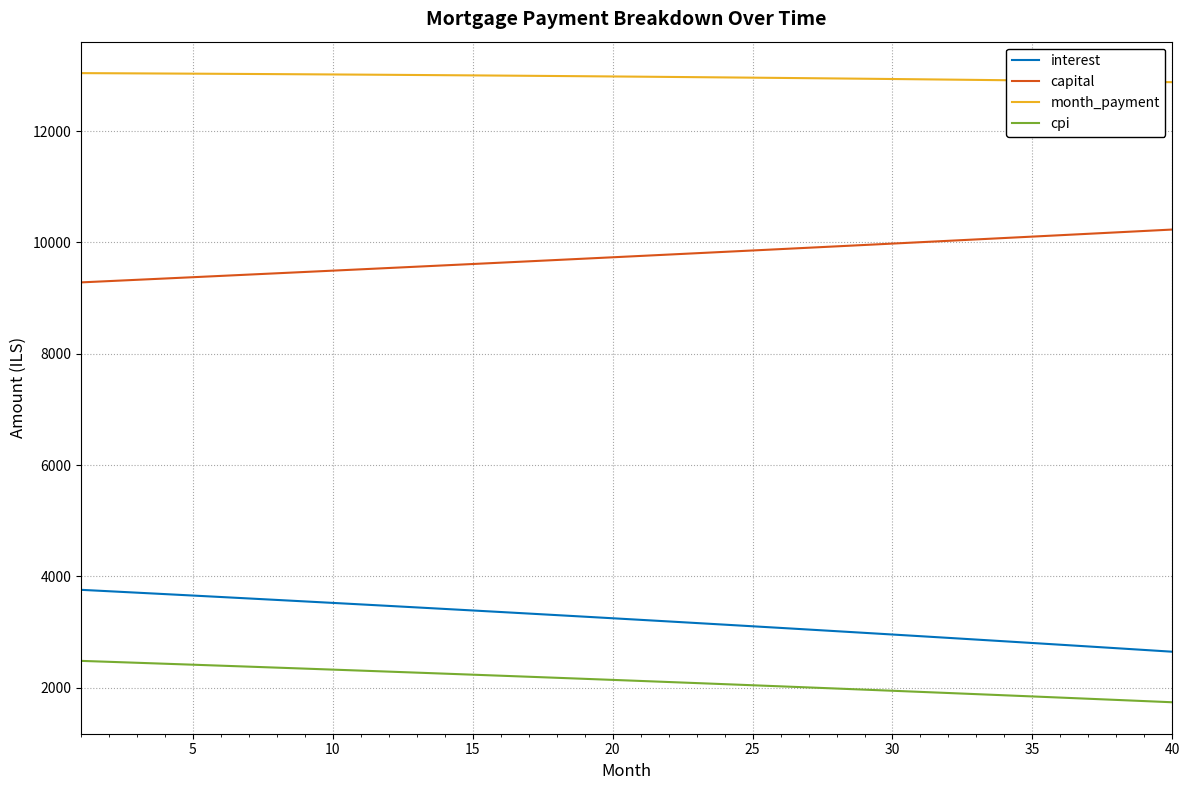

True or false: interest and capital cross at least once.

False